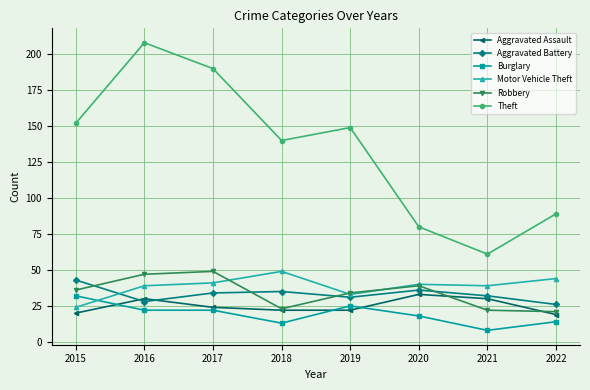

Which series has the largest range (max minus min)?

Theft